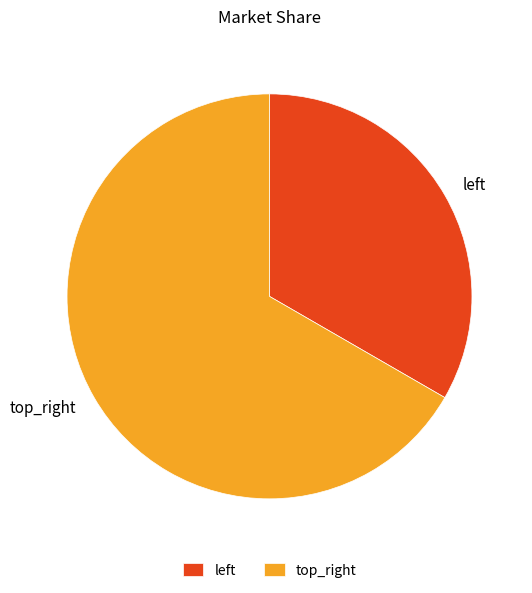

How many slices are in this pie chart?

2